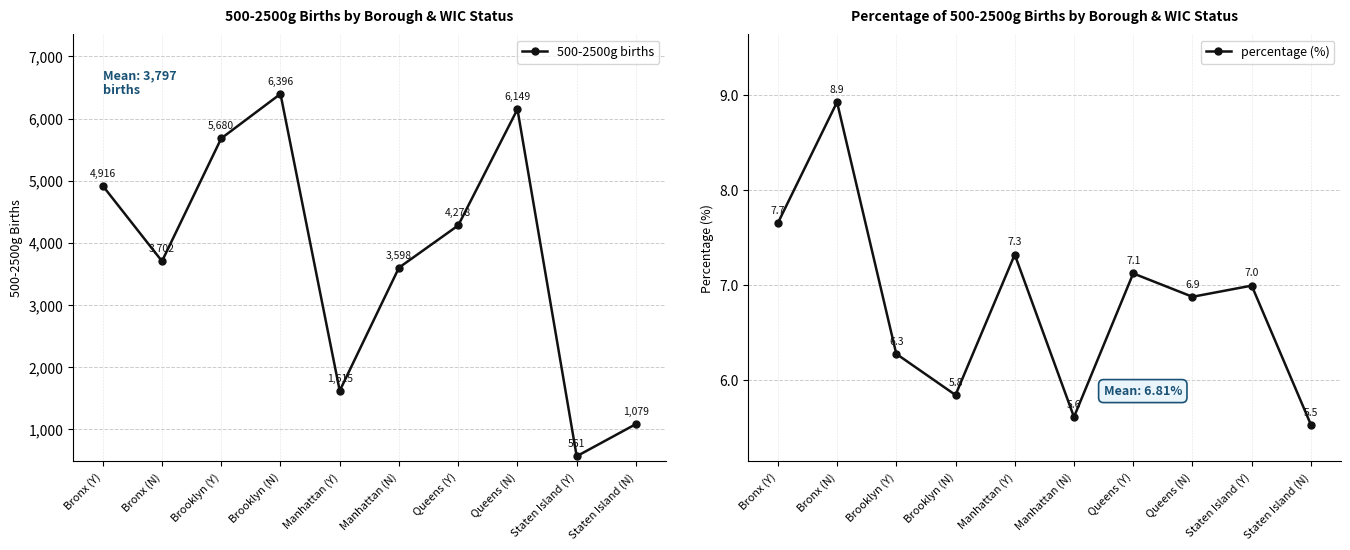

Which series has the largest total across all categories?

500-2500g births